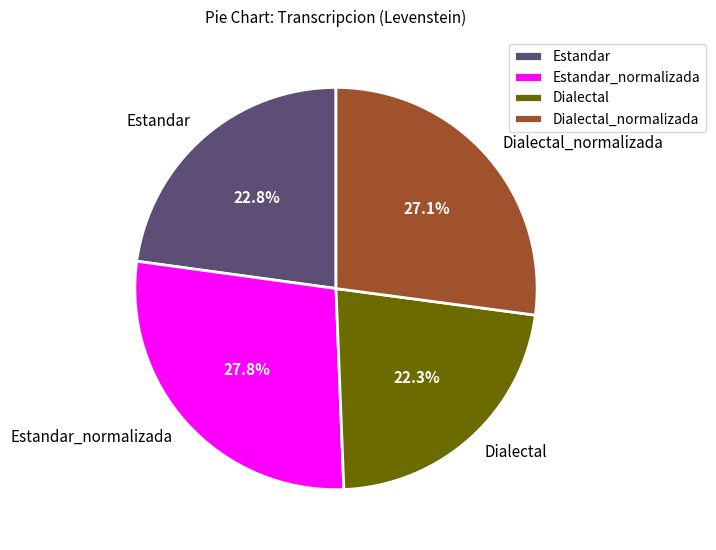

What is the ratio of the value at Estandar_normalizada to the value at Dialectal_normalizada?

1.0